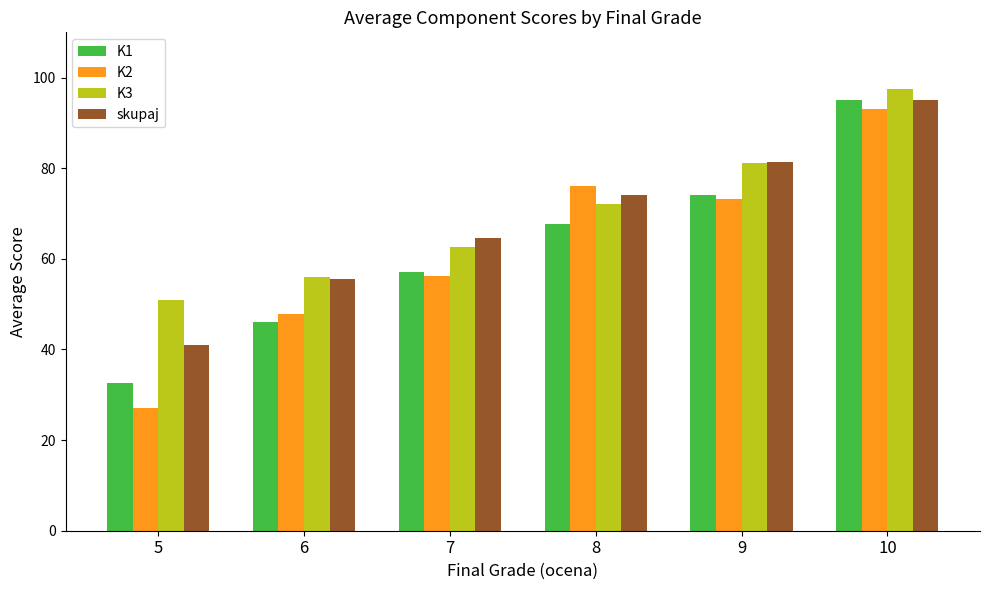

Is it true that K1 equals 95.4 at 8?

False